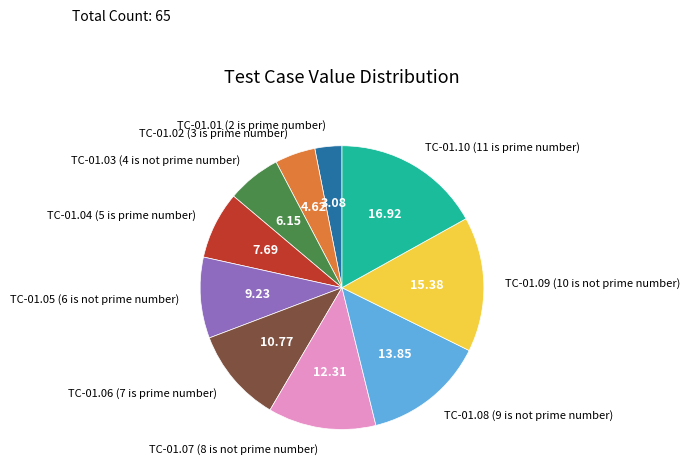

Which category has the smallest portion of the pie?

TC-01.01 (2 is prime number)